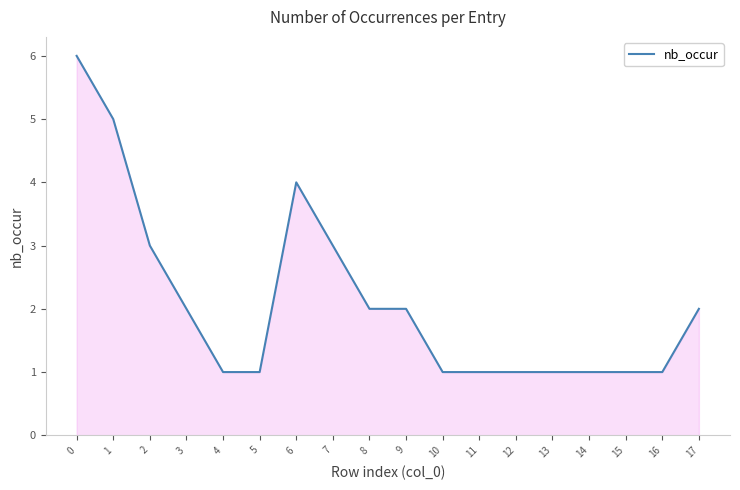

What value does the data have at 7?

3